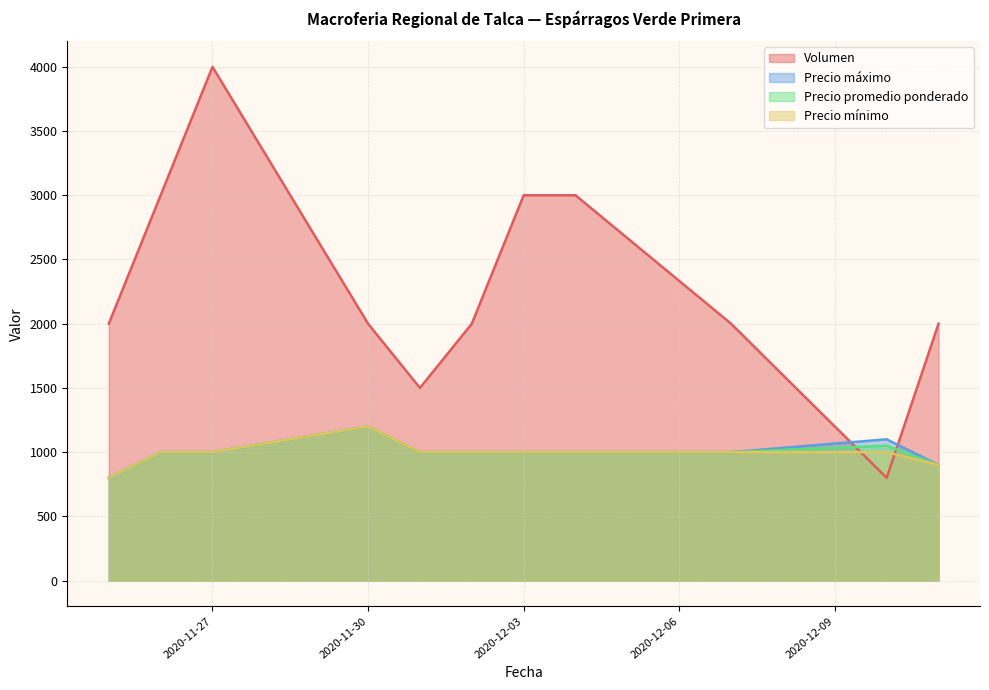

Where is Volumen nearest to the value 2400?

2020-11-25